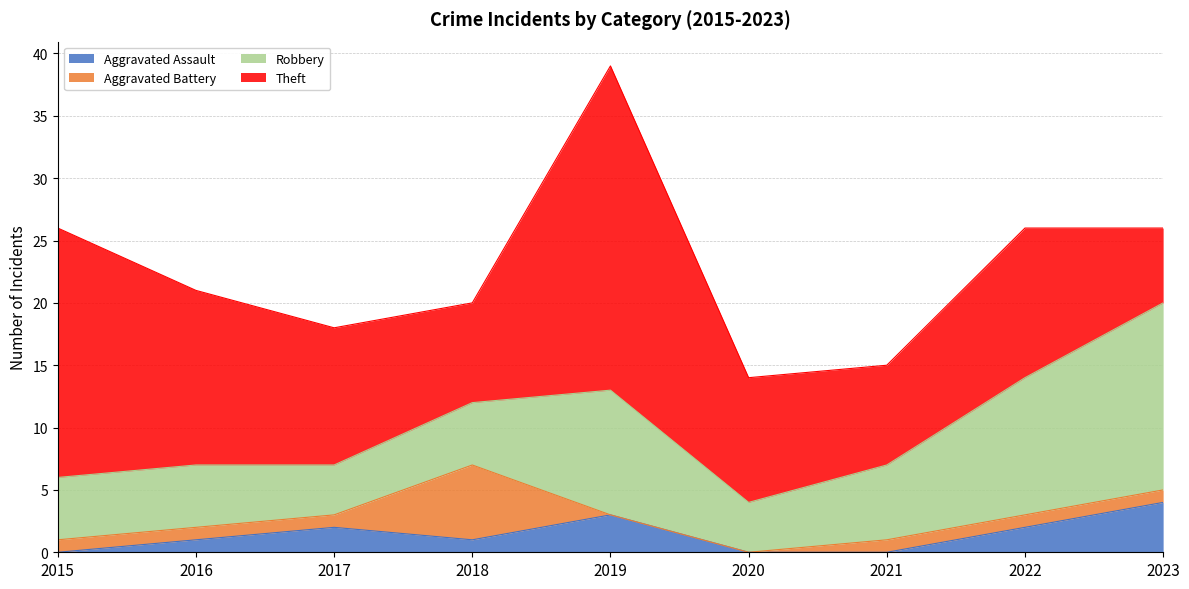

Reading left to right, extract all data points from this chart.

Aggravated Assault: 0	1	2	1	3	0	0	2	4
Aggravated Battery: 1	1	1	6	0	0	1	1	1
Robbery: 5	5	4	5	10	4	6	11	15
Theft: 20	14	11	8	26	10	8	12	6